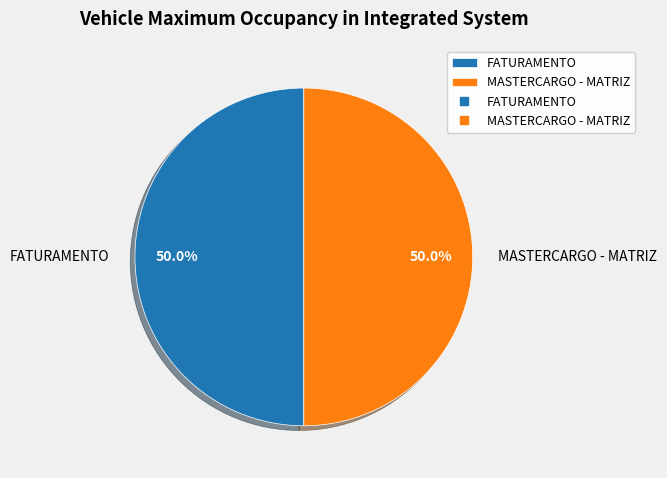

What is the ratio of the value at FATURAMENTO to the value at MASTERCARGO - MATRIZ?

1.0